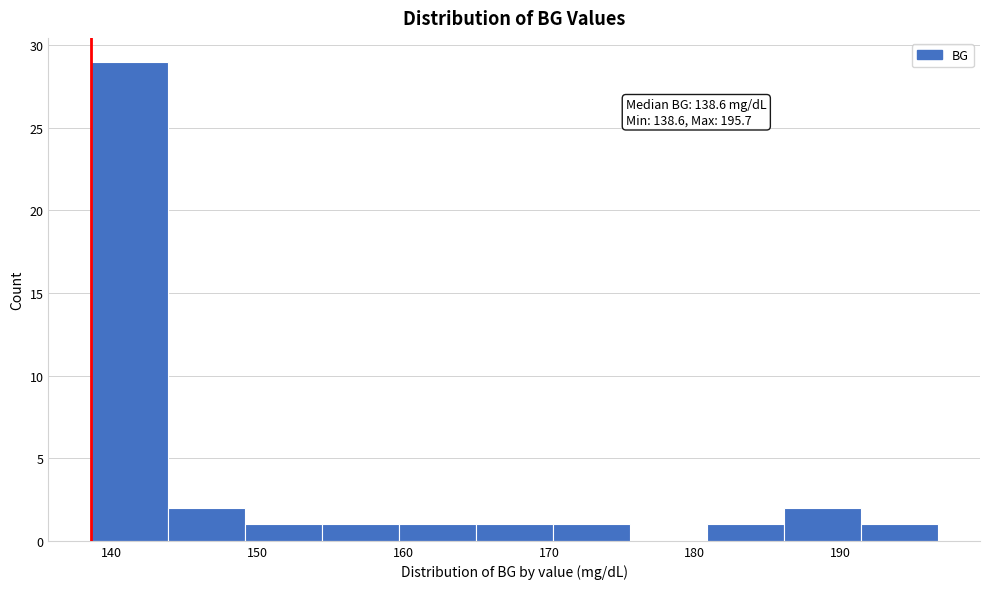

Which range on the x-axis has the tallest bar?

139 to 144